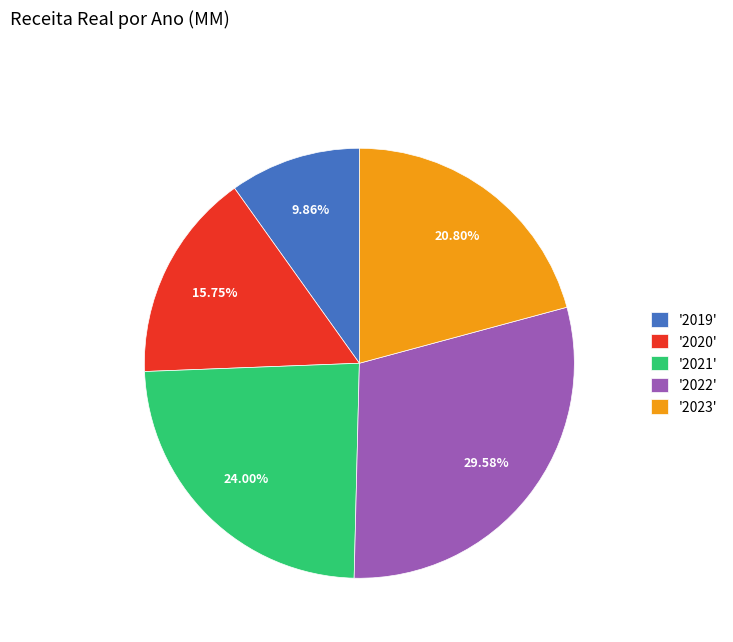

Does any single category account for the majority?

No